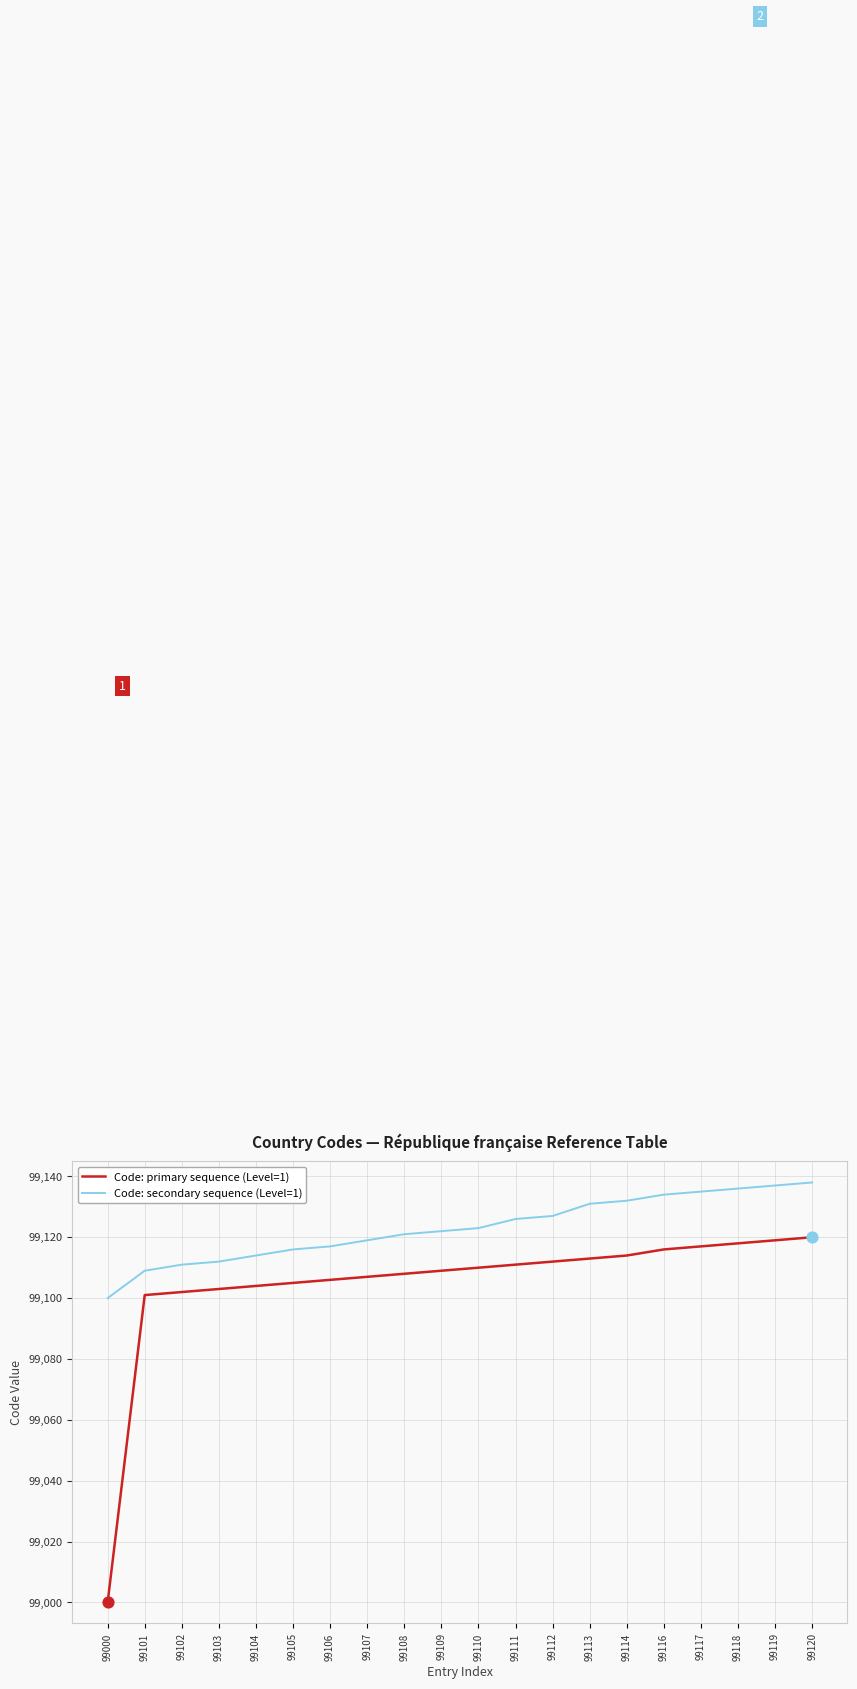

At how many categories does at least one series exceed 99087?

20